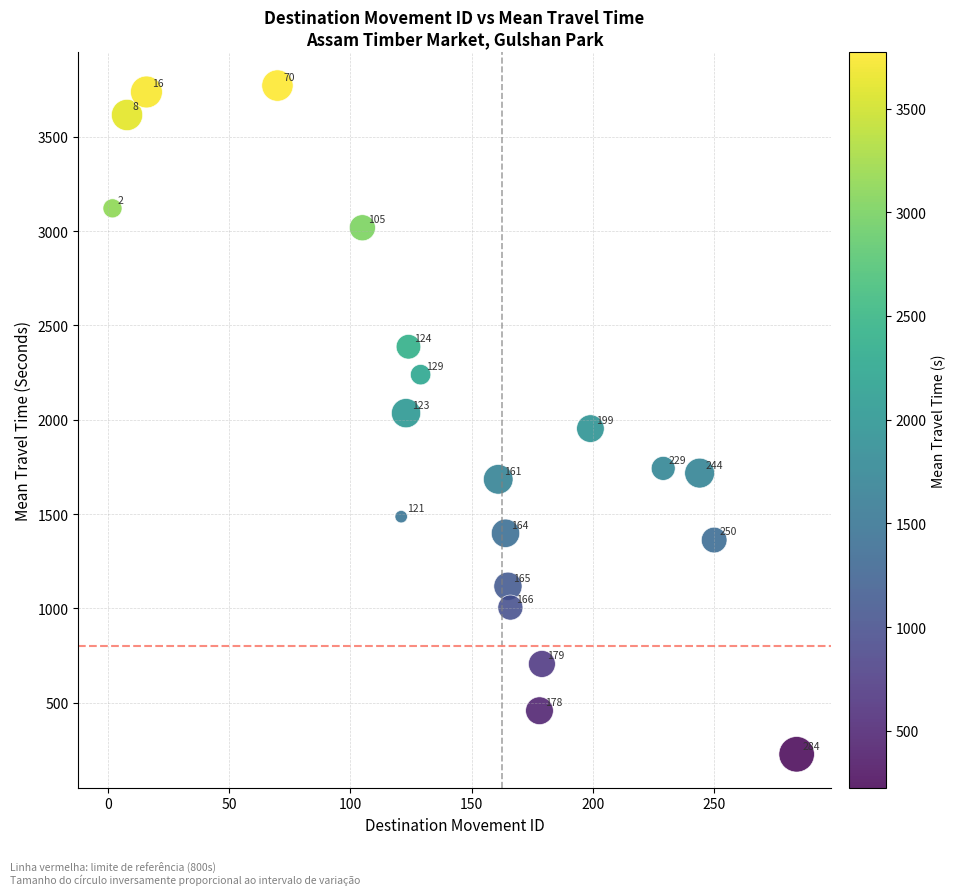

What Y value in the scatter plot is closest to 1999?

2035